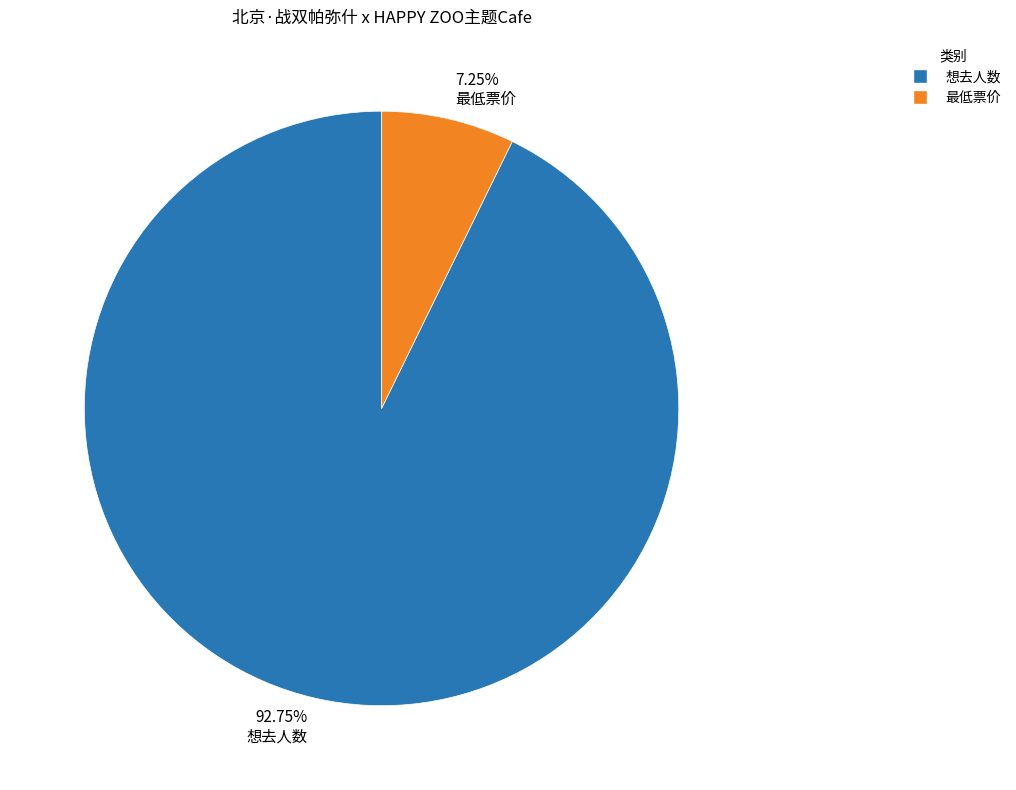

Between 想去人数 and 最低票价, which is larger?

想去人数